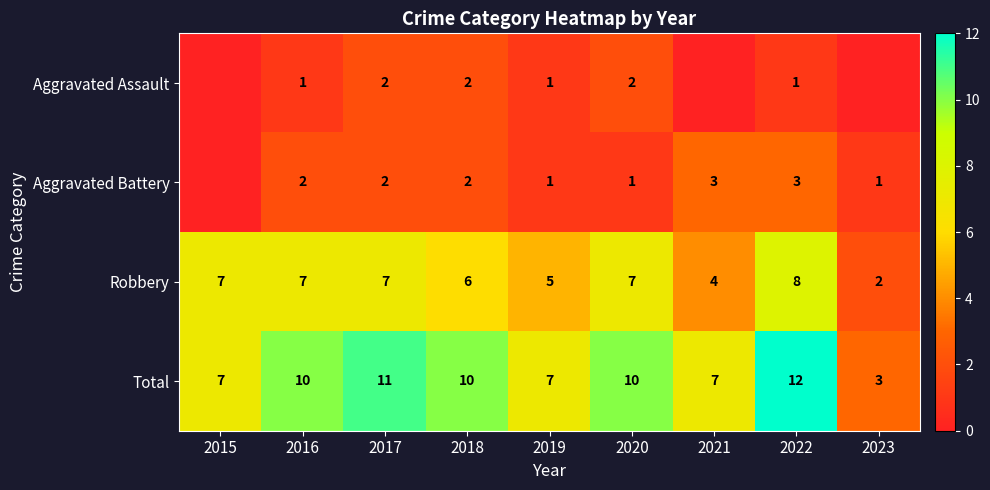

What is the sum of the Aggravated Assault values at 2016 and 2018?

3